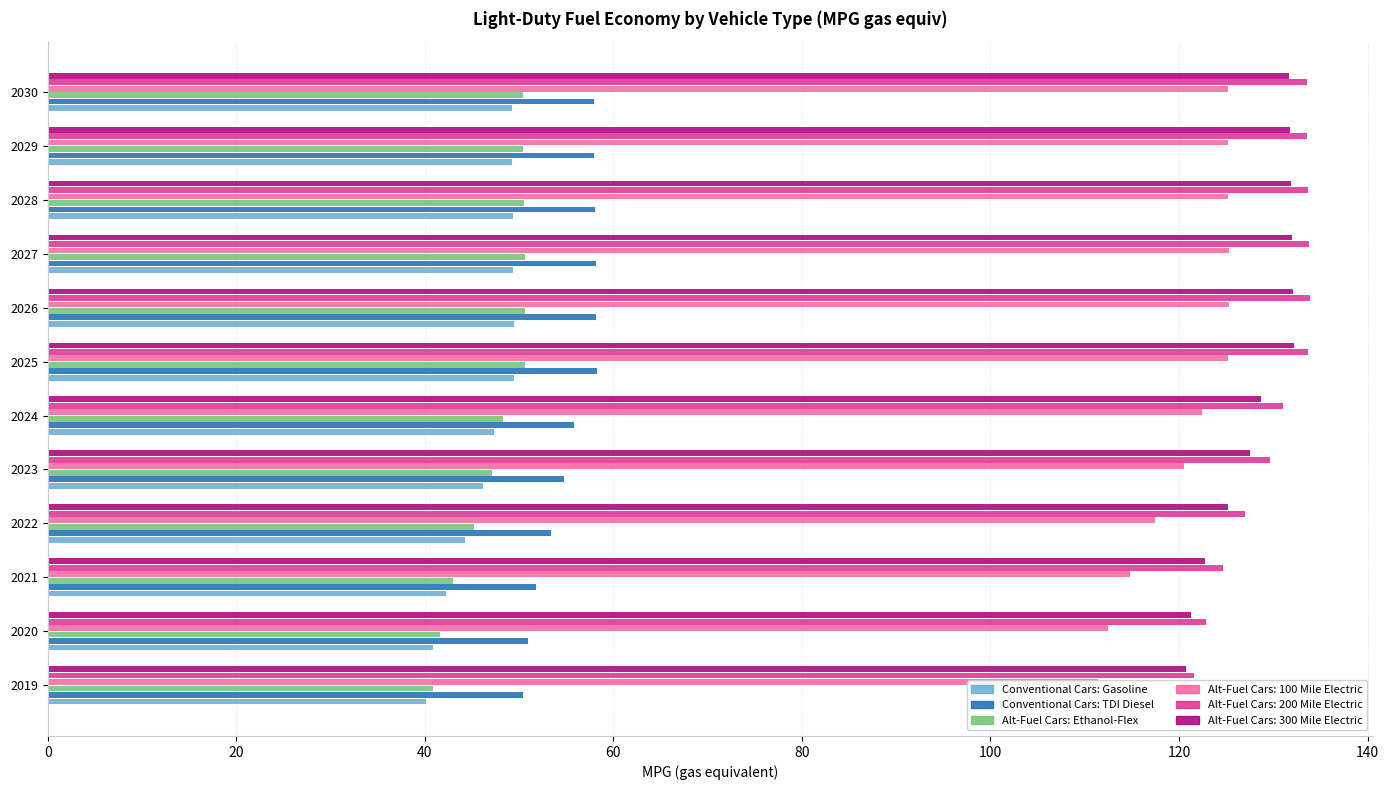

What is the lowest value of the Alt-Fuel Cars: Ethanol-Flex series?

40.8